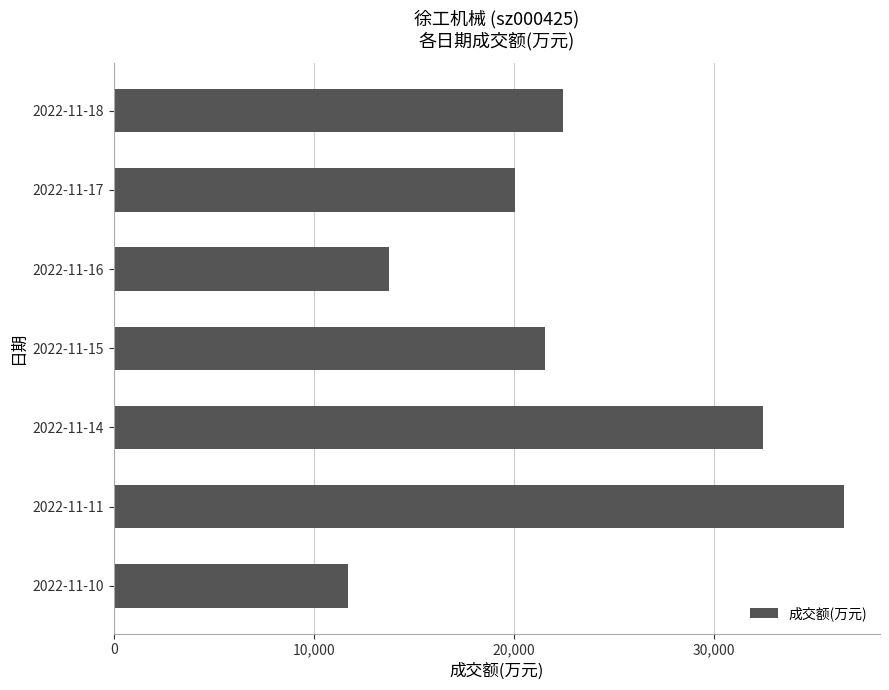

List the labels in order of value, smallest first.

2022-11-10, 2022-11-16, 2022-11-17, 2022-11-15, 2022-11-18, 2022-11-14, 2022-11-11